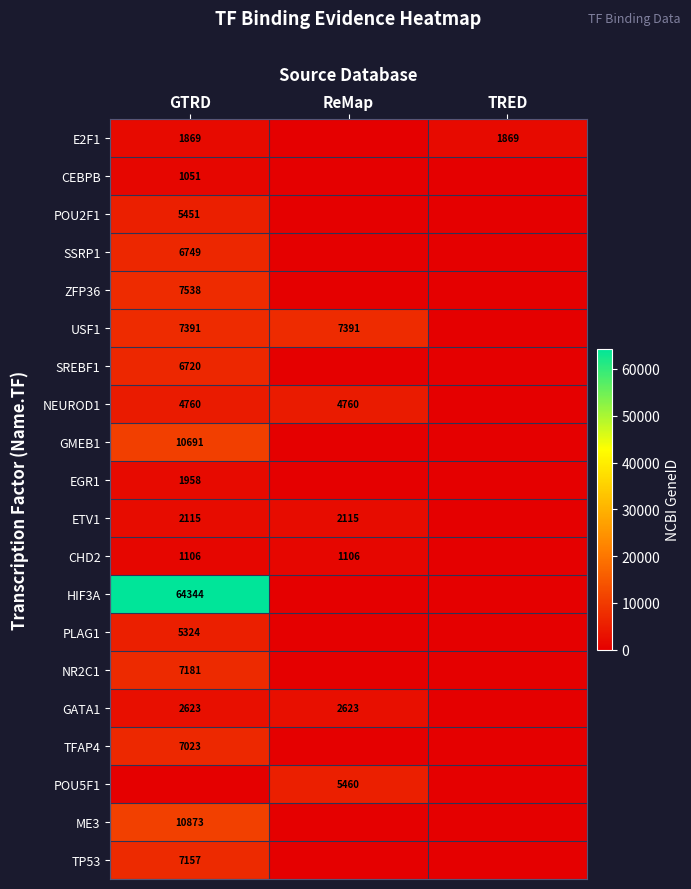

How many categories are shown in the chart?

3